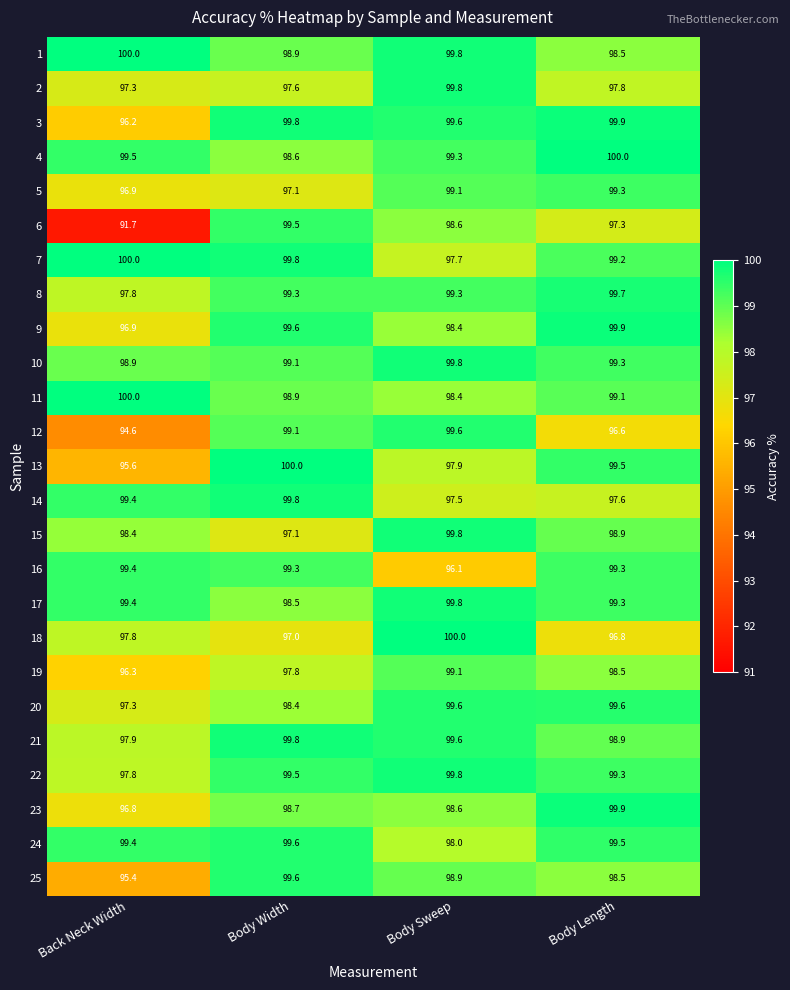

Is it true that 20 equals 152.3 at Body Length?

False